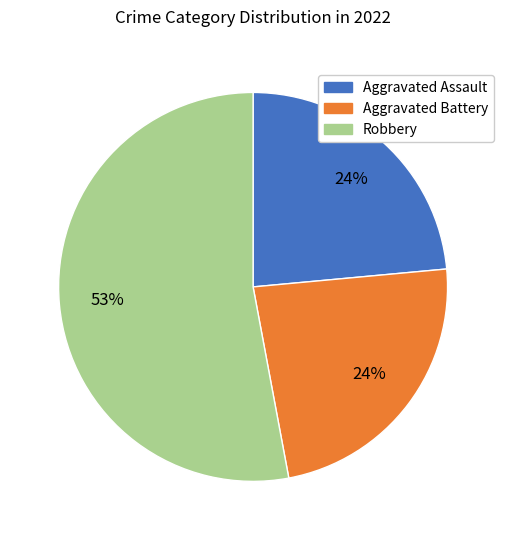

Which slice is the largest?

Robbery